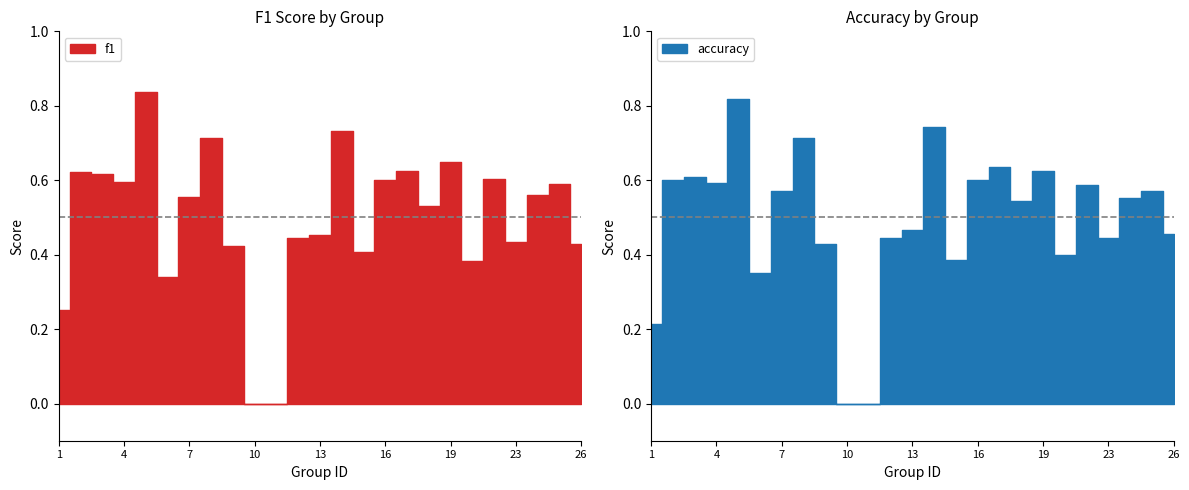

What is the highest value of the accuracy series?

0.8